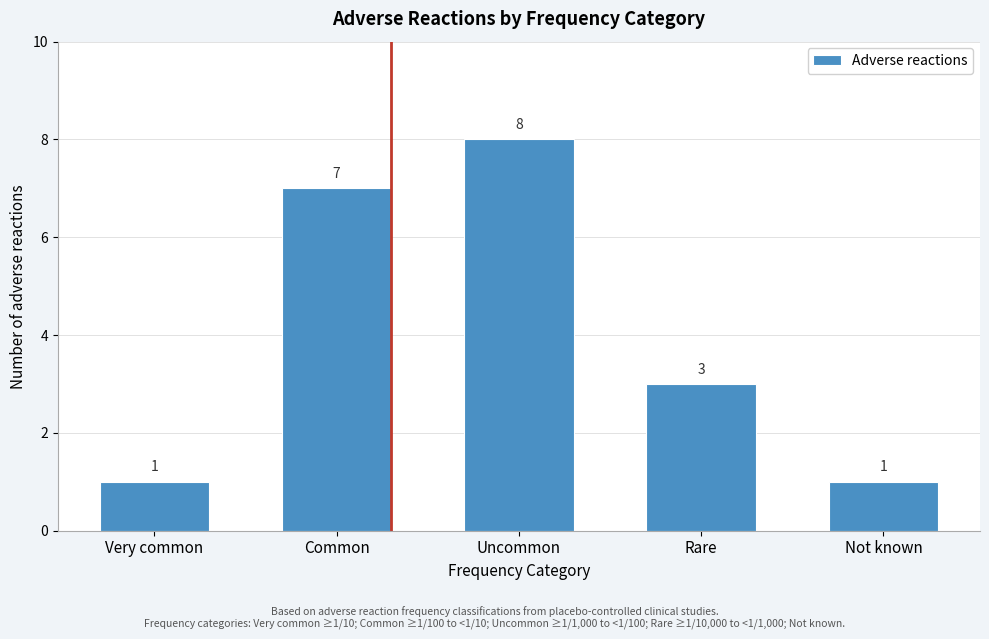

Reading left to right, list all the values displayed in this chart.

1	7	8	3	1